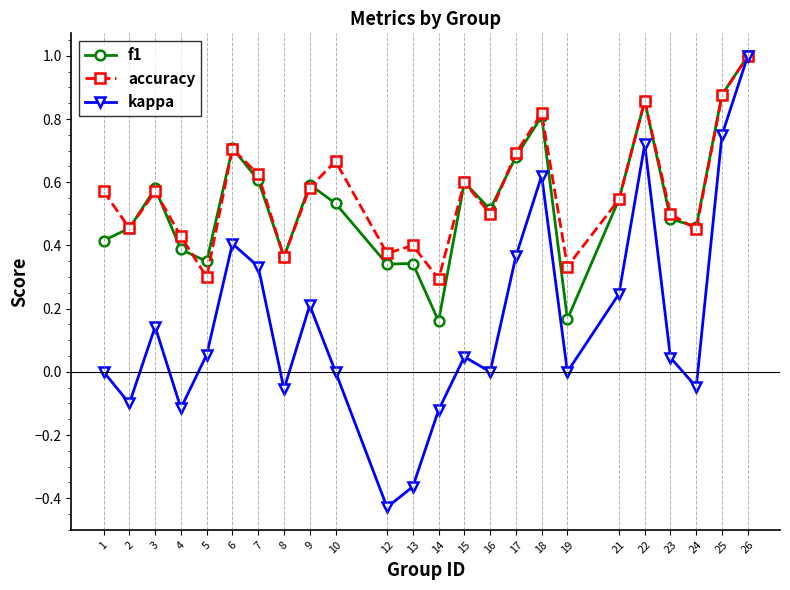

Which label corresponds to the largest value in the chart?

26